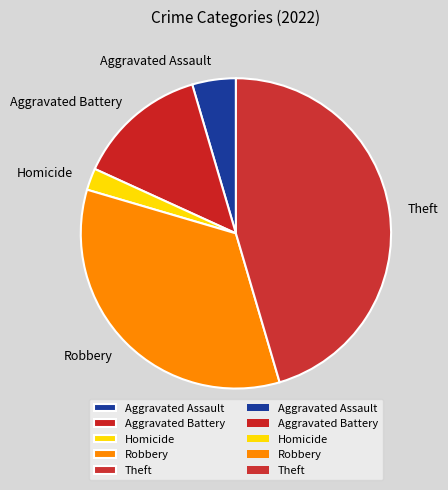

Do Robbery and Theft together represent more than half of the pie?

Yes